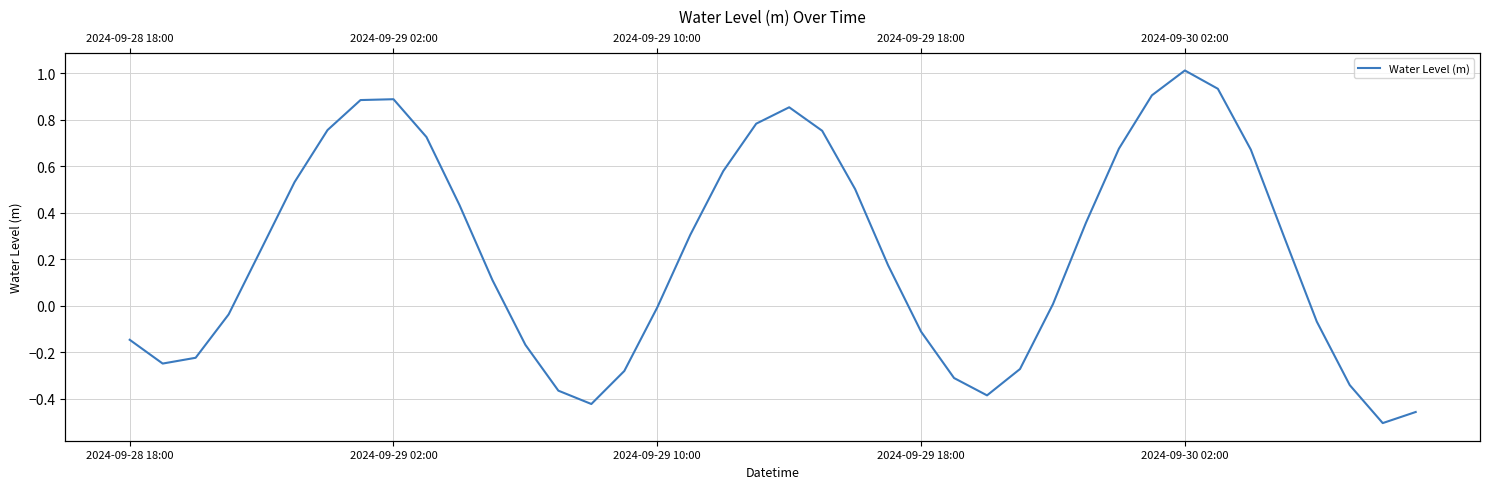

Reading left to right, extract all data points from this chart.

-0.1	-0.2	-0.2	-0.0	0.2	0.5	0.8	0.9	0.9	0.7	0.4	0.1	-0.2	-0.4	-0.4	-0.3	-0.0	0.3	0.6	0.8	0.9	0.8	0.5	0.2	-0.1	-0.3	-0.4	-0.3	0.0	0.4	0.7	0.9	1.0	0.9	0.7	0.3	-0.1	-0.3	-0.5	-0.5